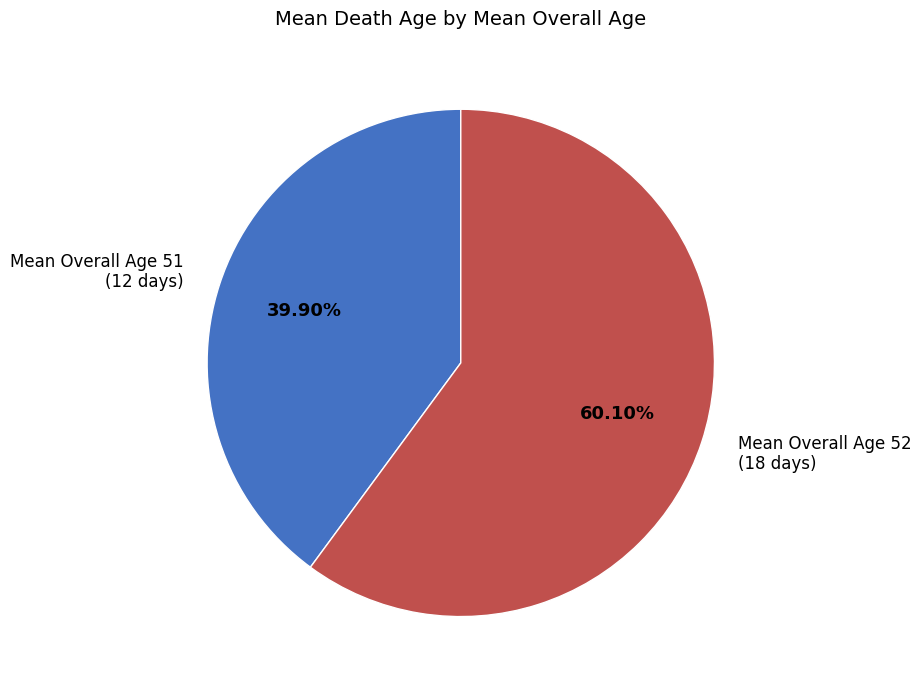

What is the ratio of the value at Mean Overall Age 52 (18 days) to the value at Mean Overall Age 51 (12 days)?

1.5